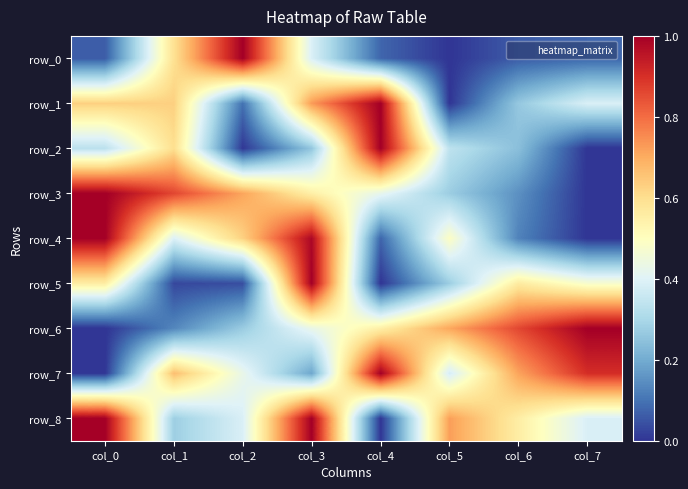

What is the difference between the maximum and second lowest values in the row_1 series?

0.9